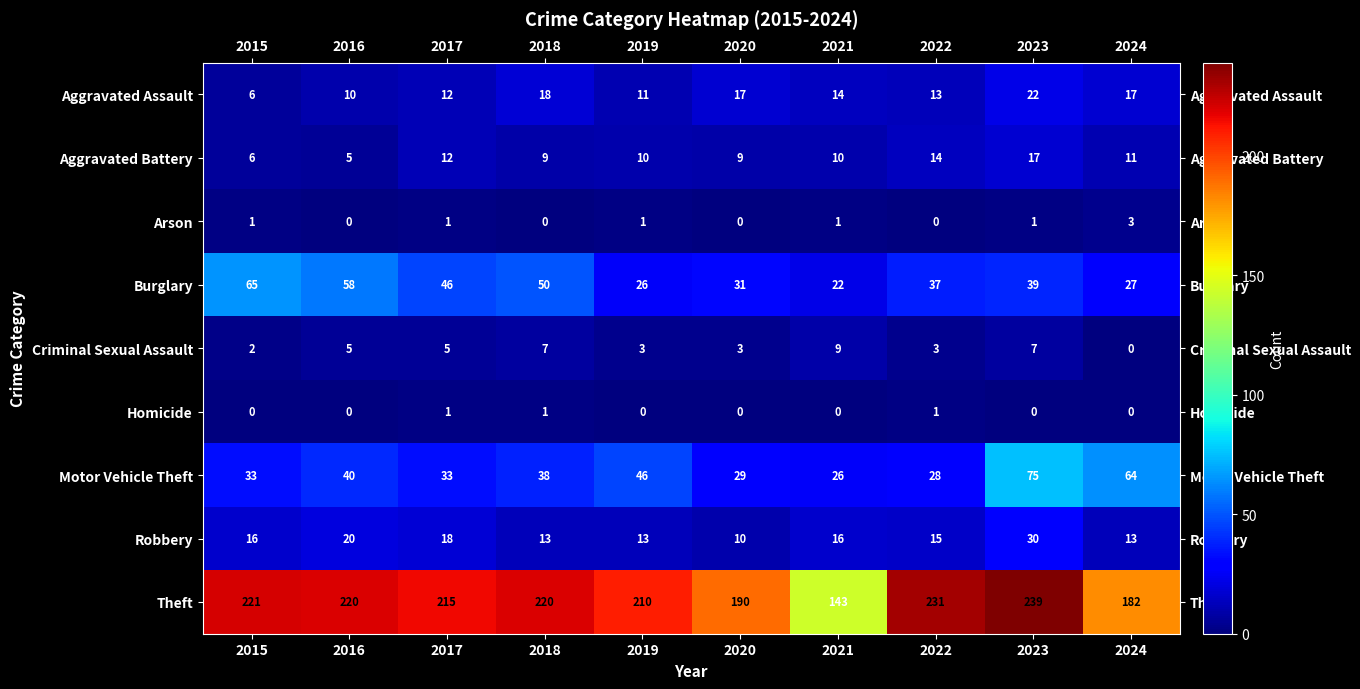

Which series has the largest total across all categories?

Theft